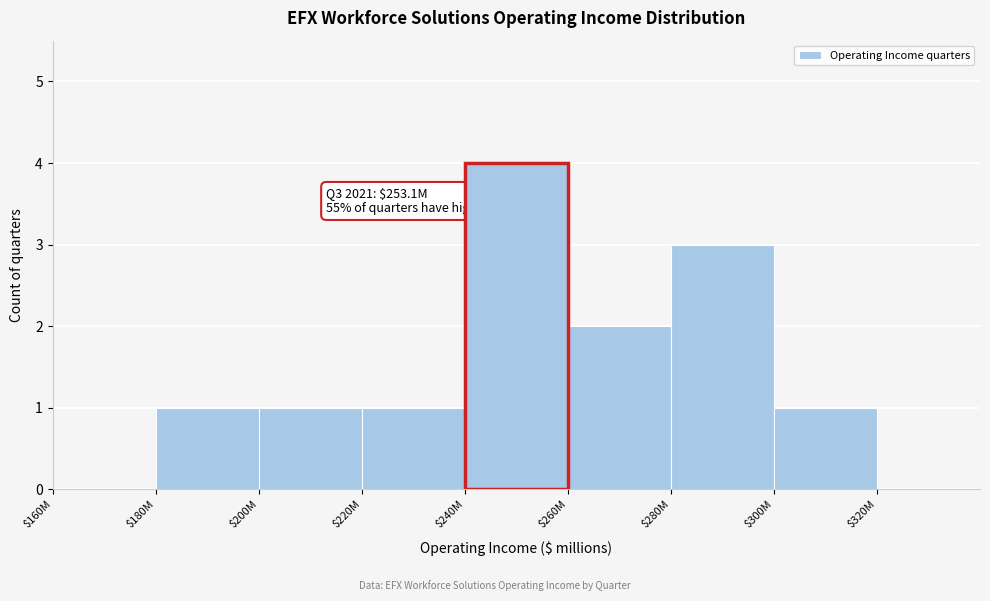

True or false: the data shows 4 at $240M.

True